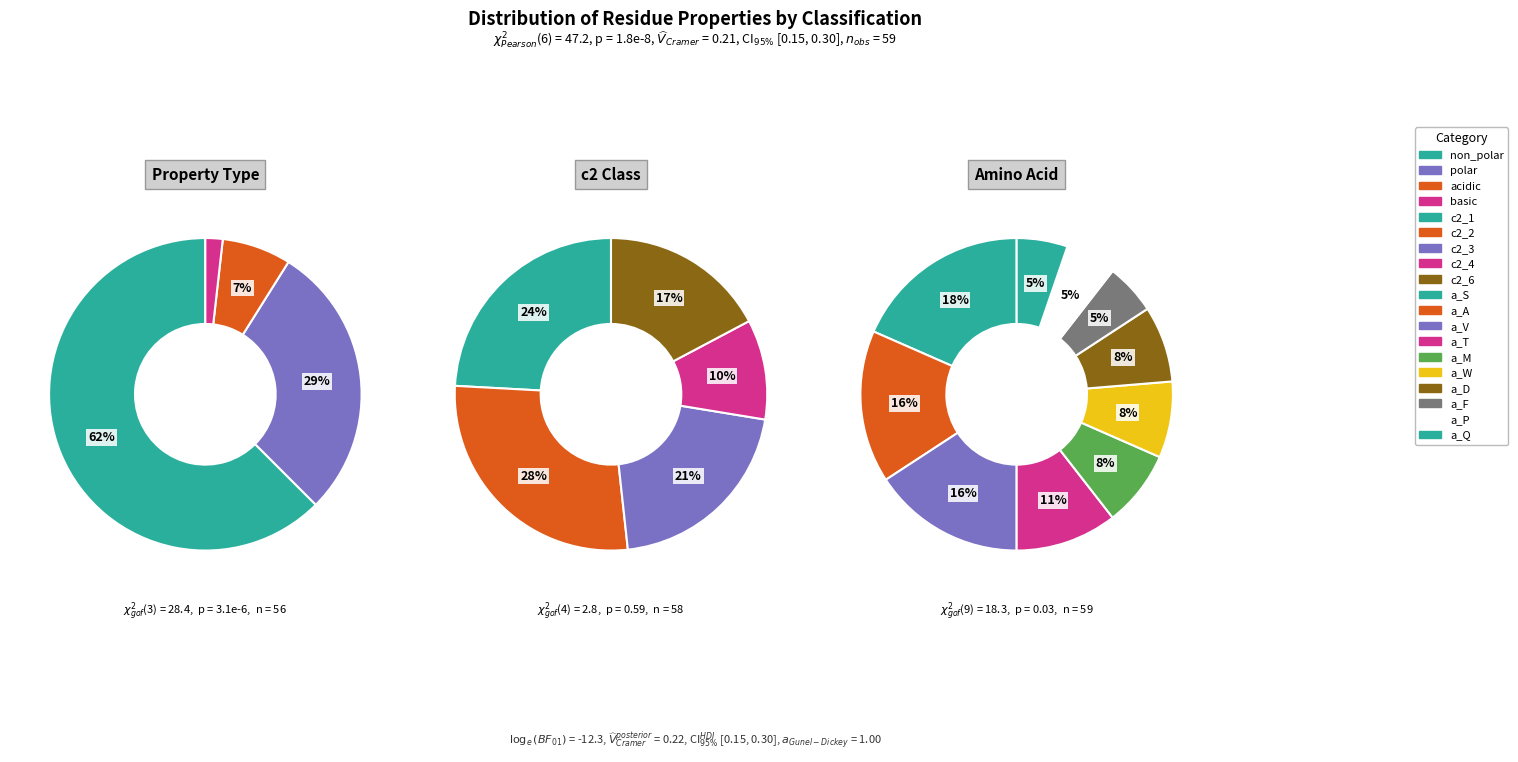

Which slice is the largest?

non_polar